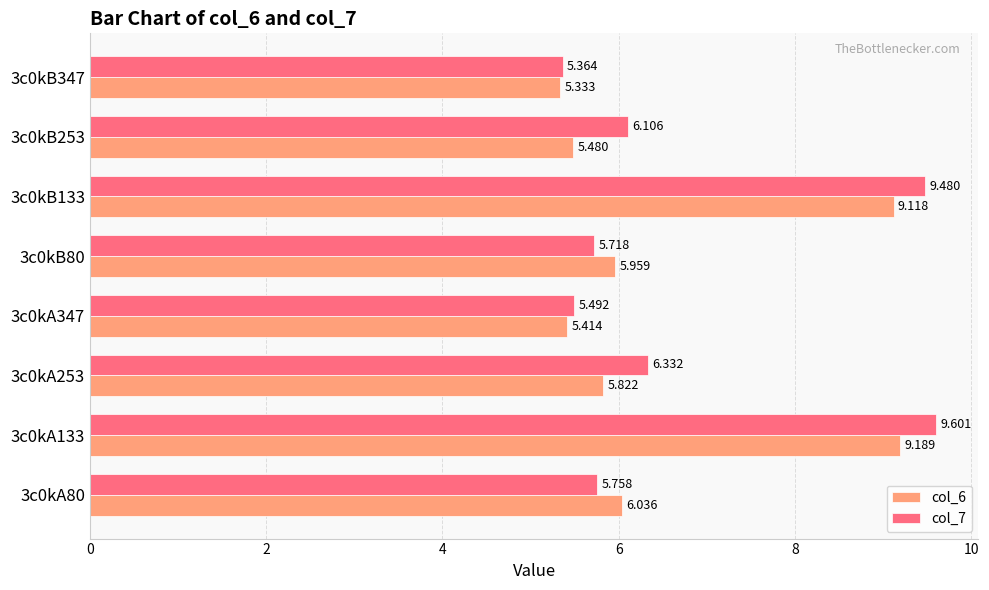

Which label corresponds to the smallest value in the chart?

3c0kB347